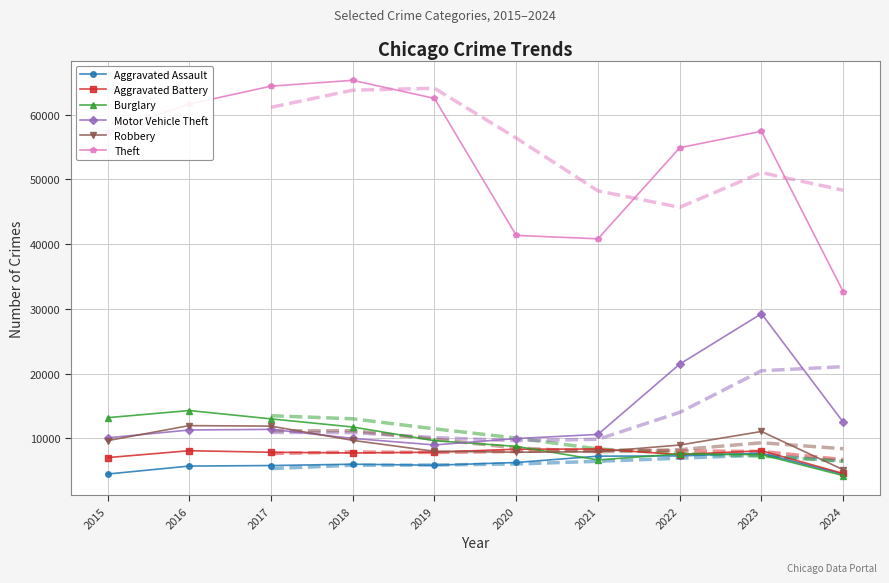

At how many categories does at least one series exceed 23912?

10